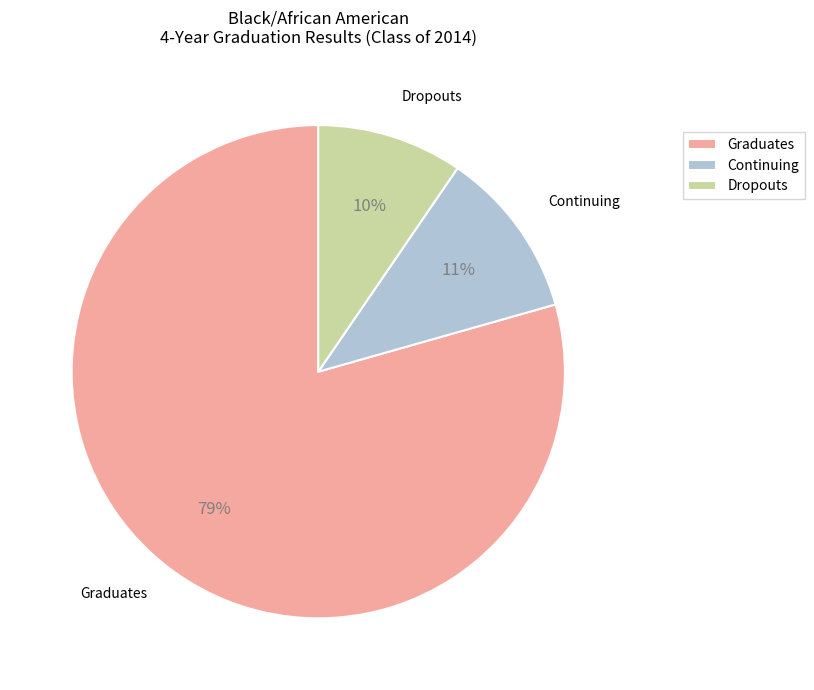

Which category has the smallest portion of the pie?

Dropouts